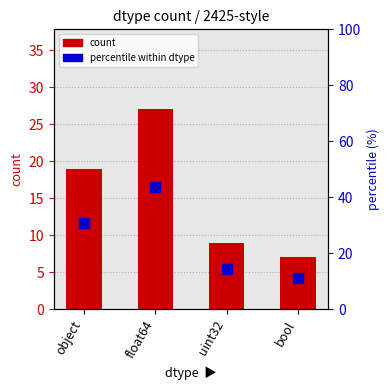

What is the sum of the count values at uint32 and object?

28.0